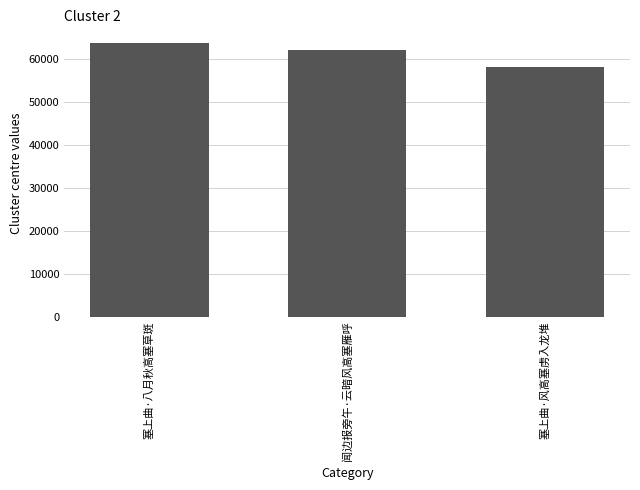

Reading right to left, transcribe all the data shown in this chart.

58113	61898	63624